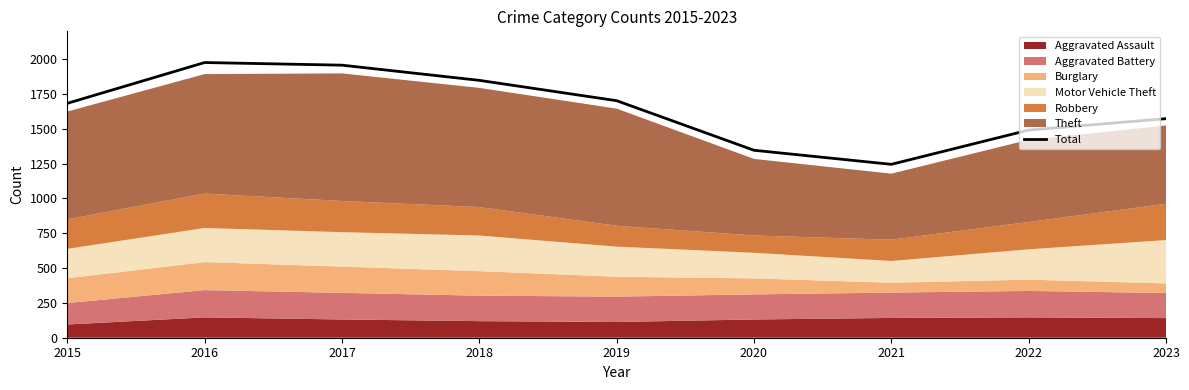

Is it true that the value at 2018 is 1132?

False